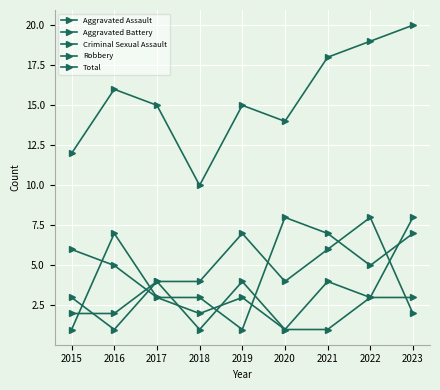

Count the number of data series in this chart.

5